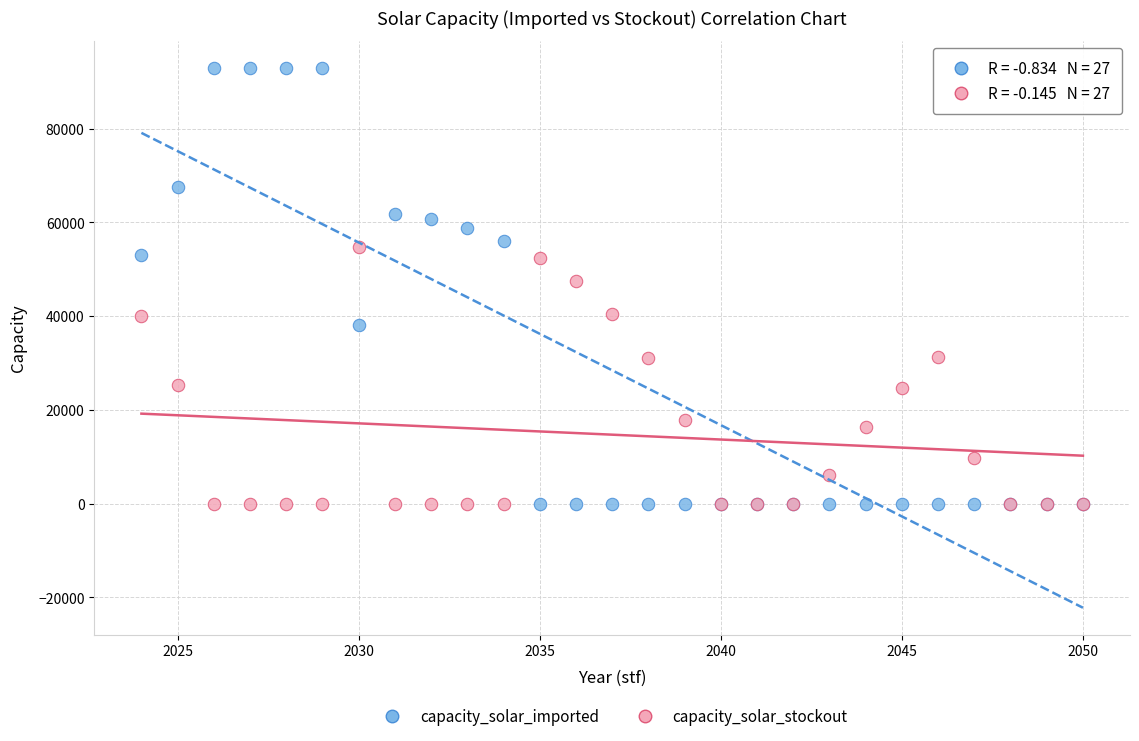

Which series has the largest Y range (max minus min)?

capacity_solar_imported